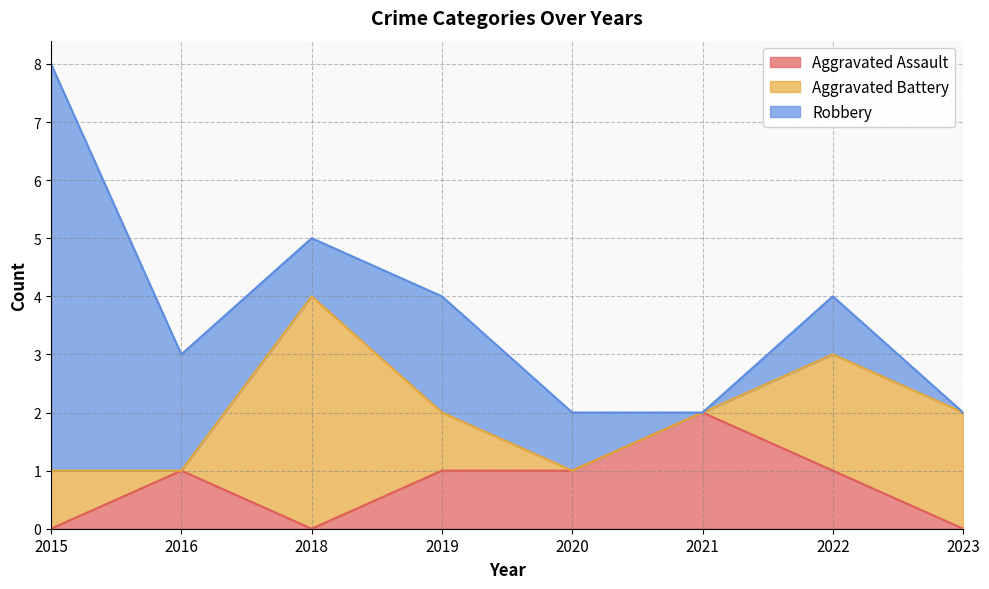

How many lines are shown in the chart?

3